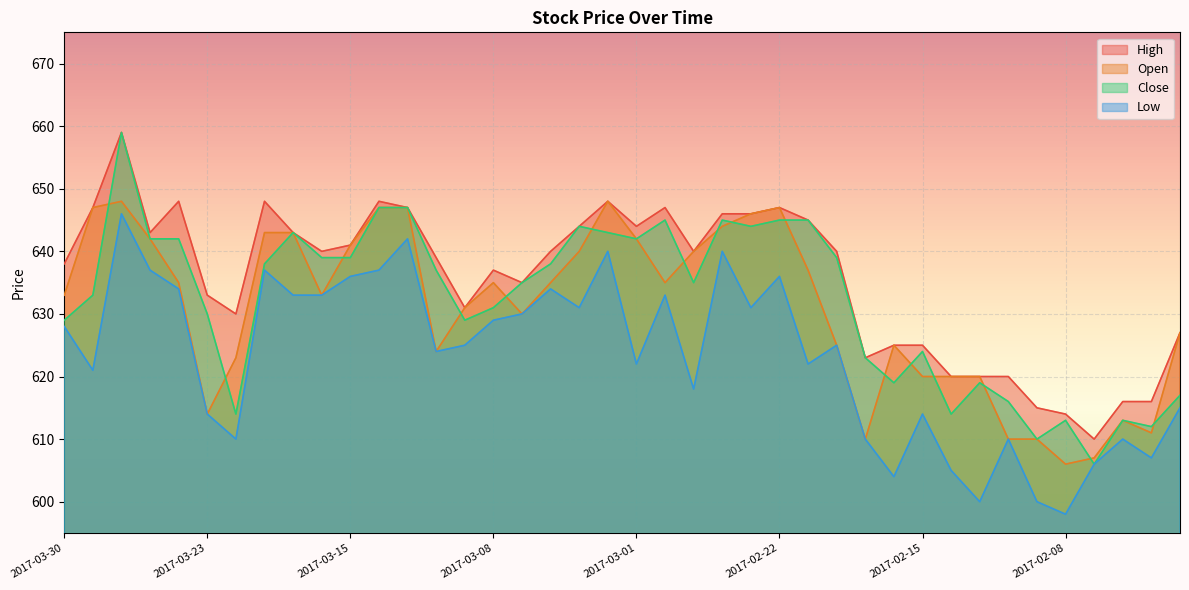

The value of Low at 2017-03-10 is 624. True or false?

True